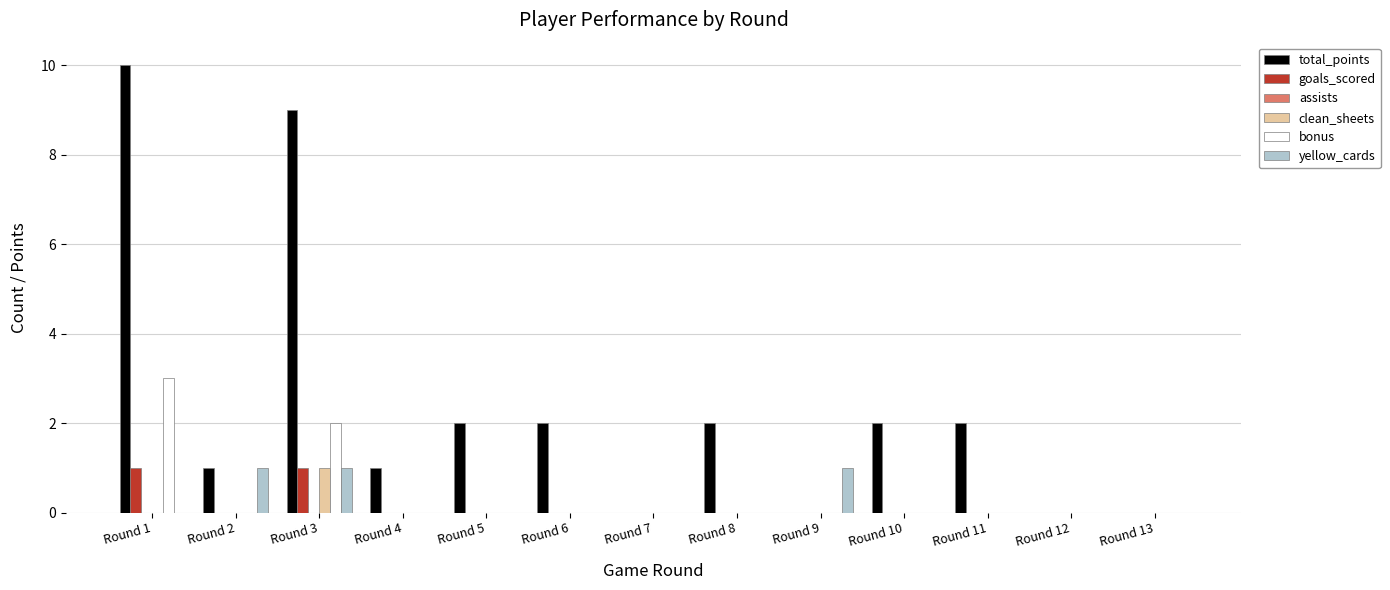

What is the difference between the bonus values at Round 7 and Round 3?

2